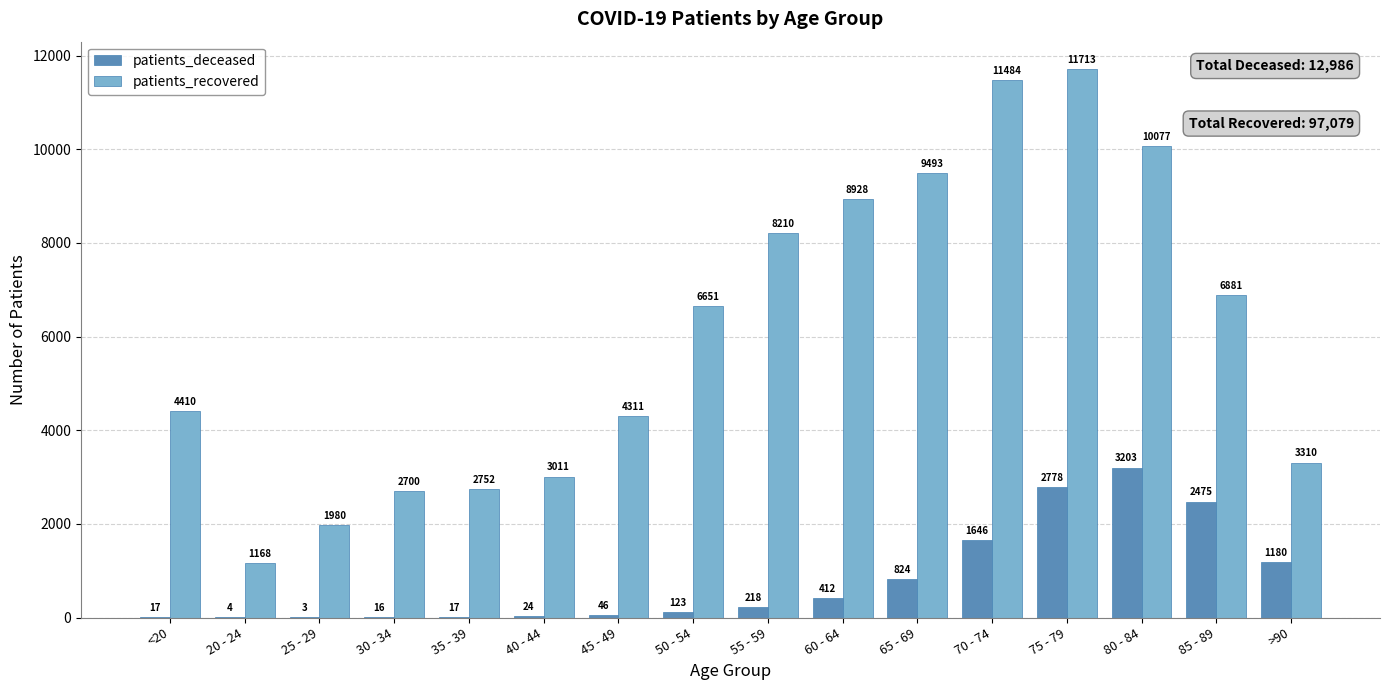

Is the value of patients_deceased at 50 - 54 greater than the value of patients_recovered at 40 - 44?

No